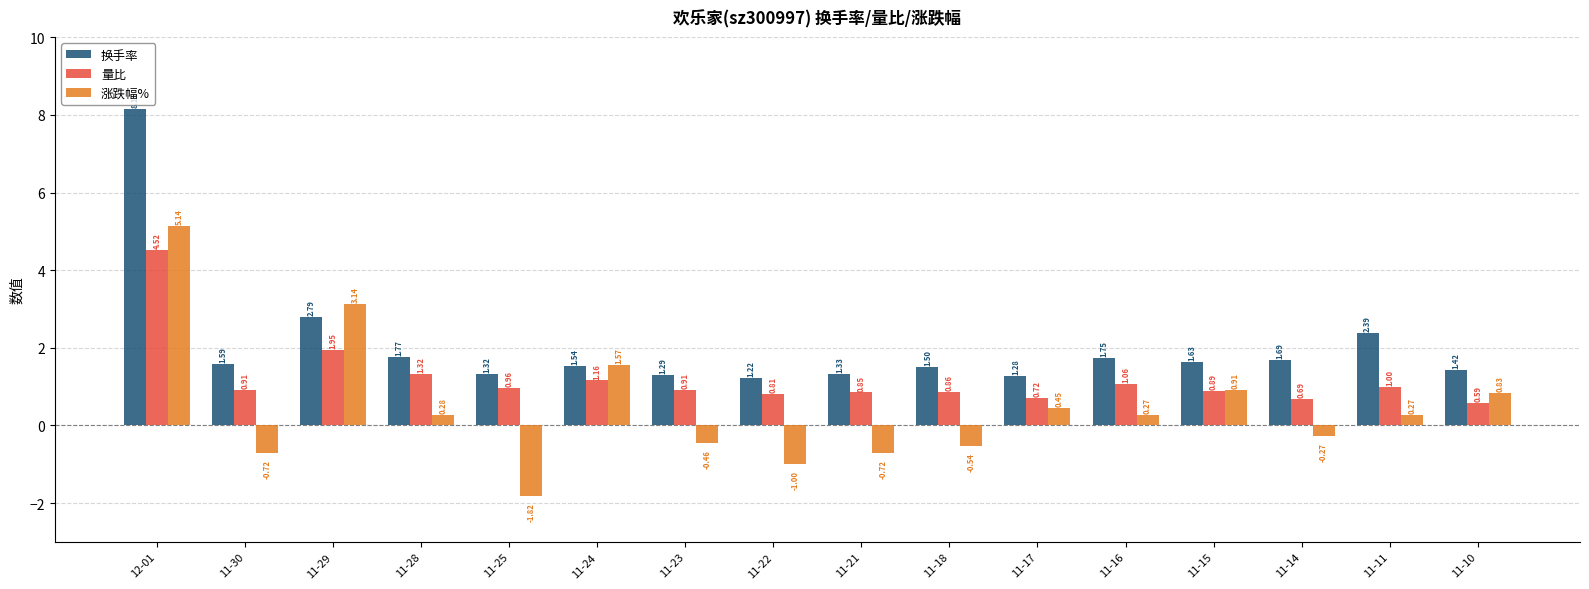

List the series in order of their peak value, highest first.

换手率, 涨跌幅%, 量比